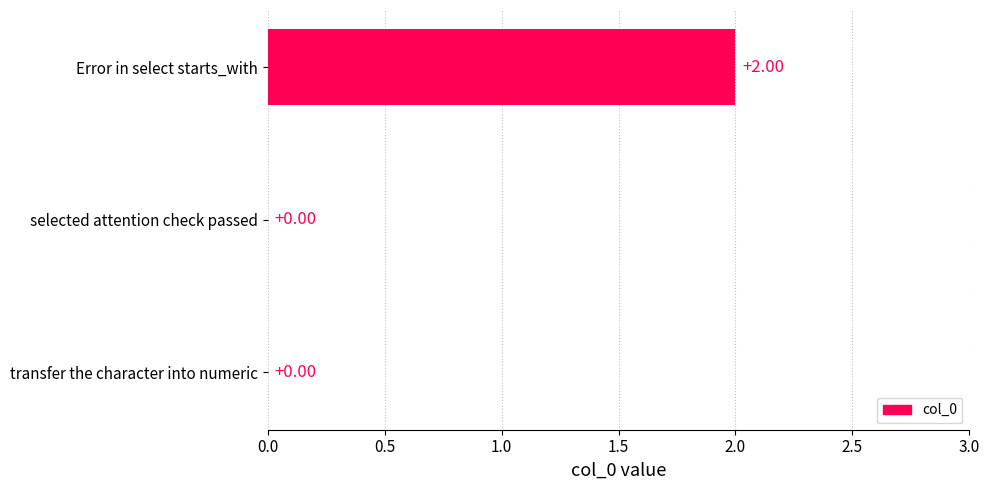

Between selected attention check passed and Error in select starts_with, which is larger?

Error in select starts_with